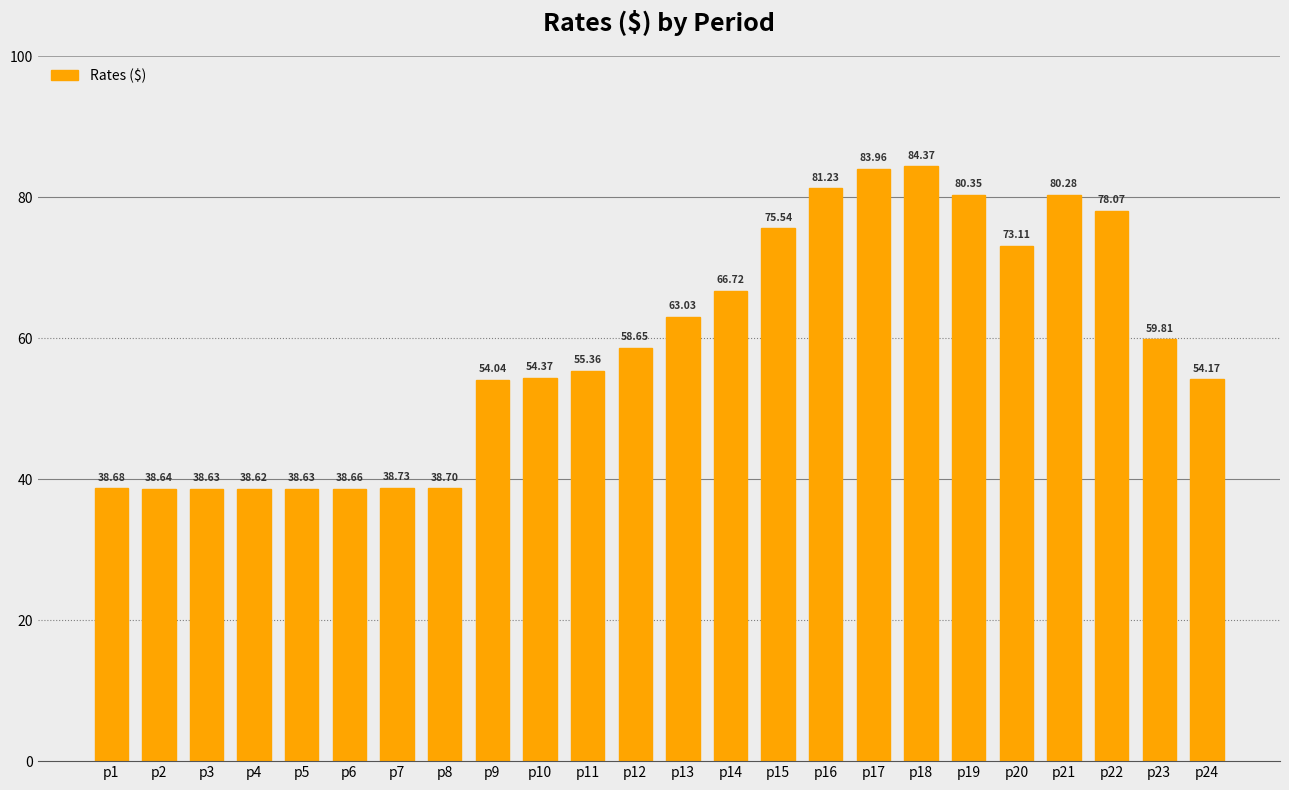

What is the average value?

58.8